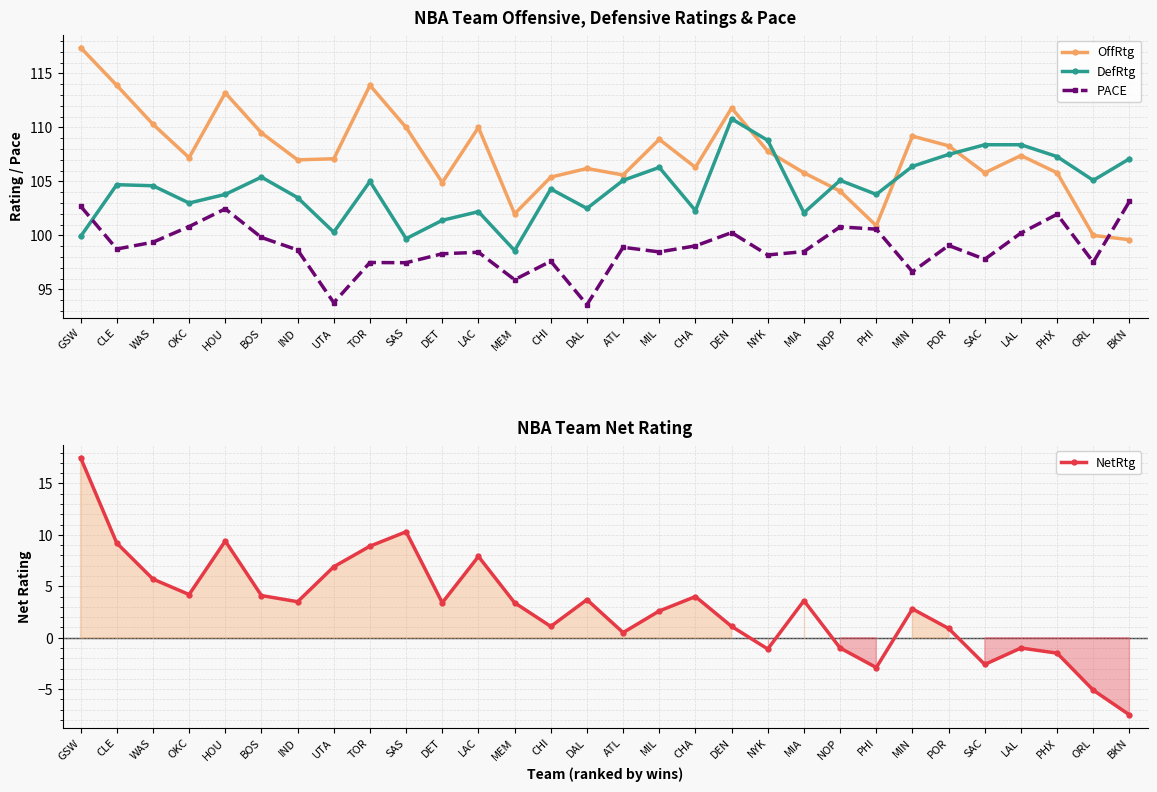

True or false: NetRtg has a value of -2.6 at SAC.

True